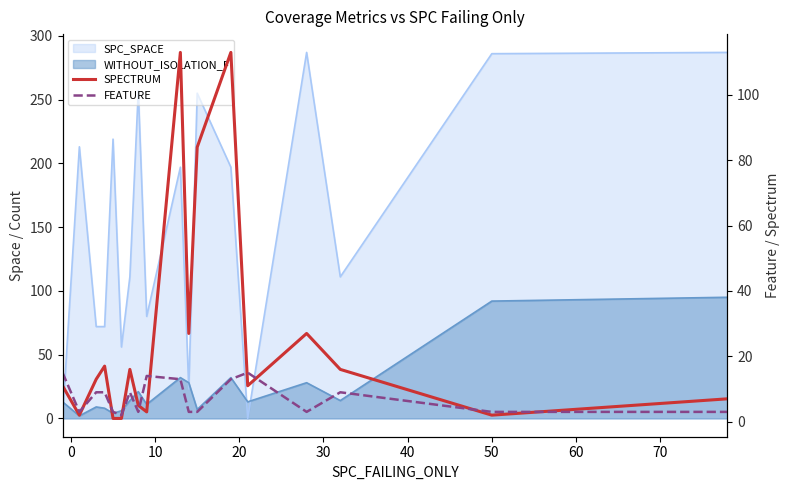

Is it true that SPECTRUM equals 5 at 60?

True